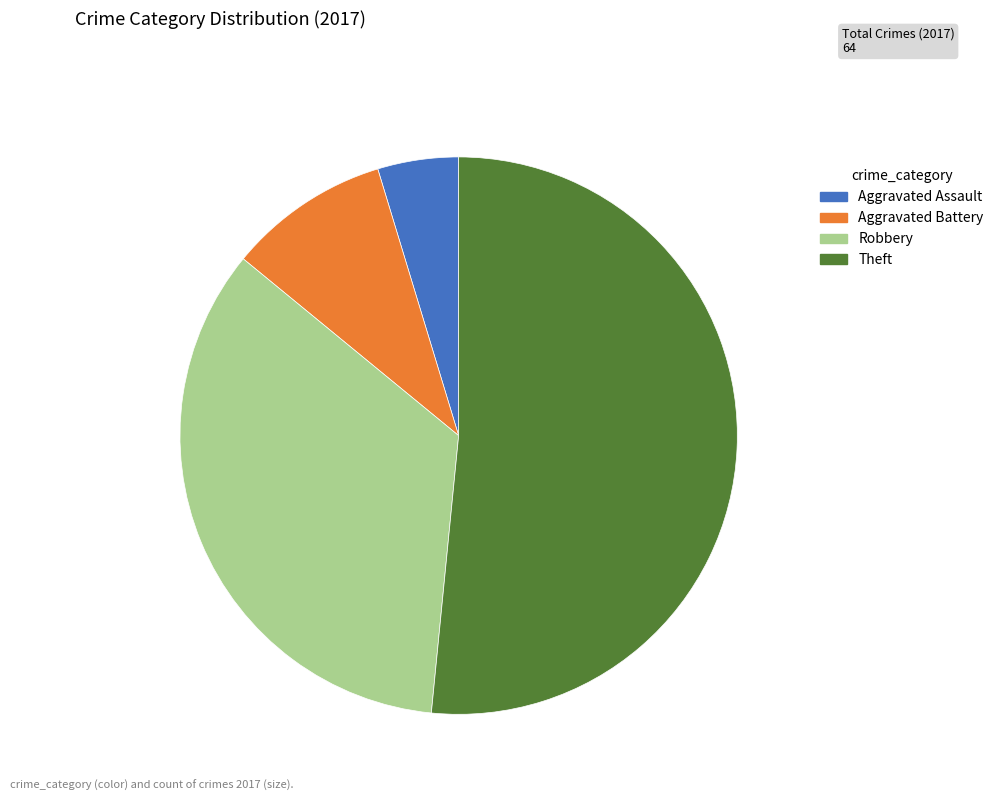

How many segments does this pie chart have?

4